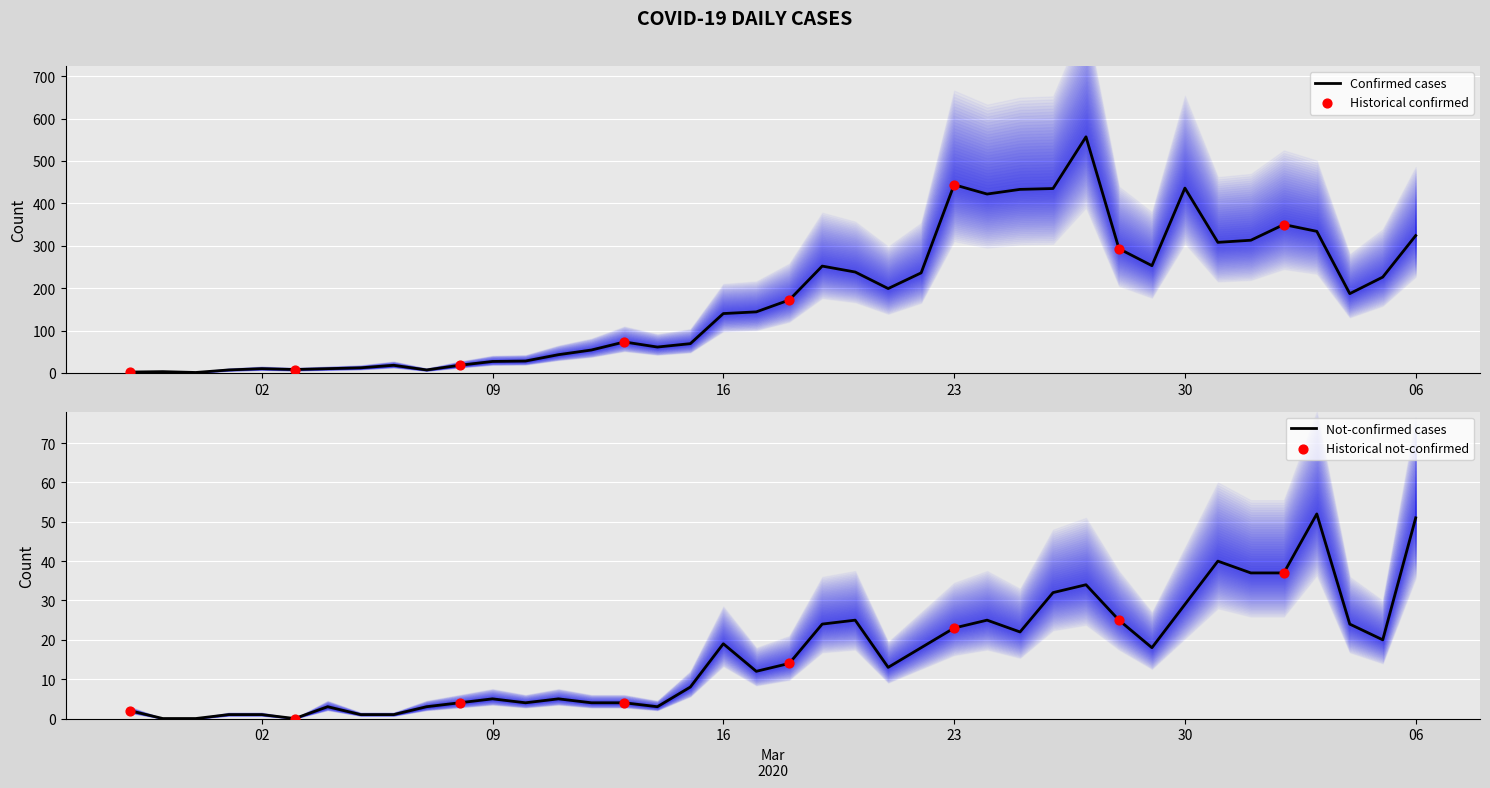

What is the maximum value for Confirmed cases?

557